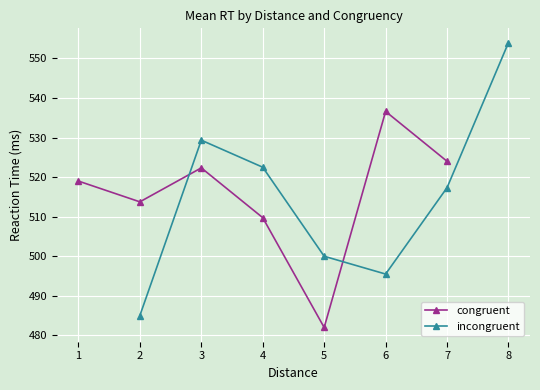

At which label does congruent first exceed 522?

3